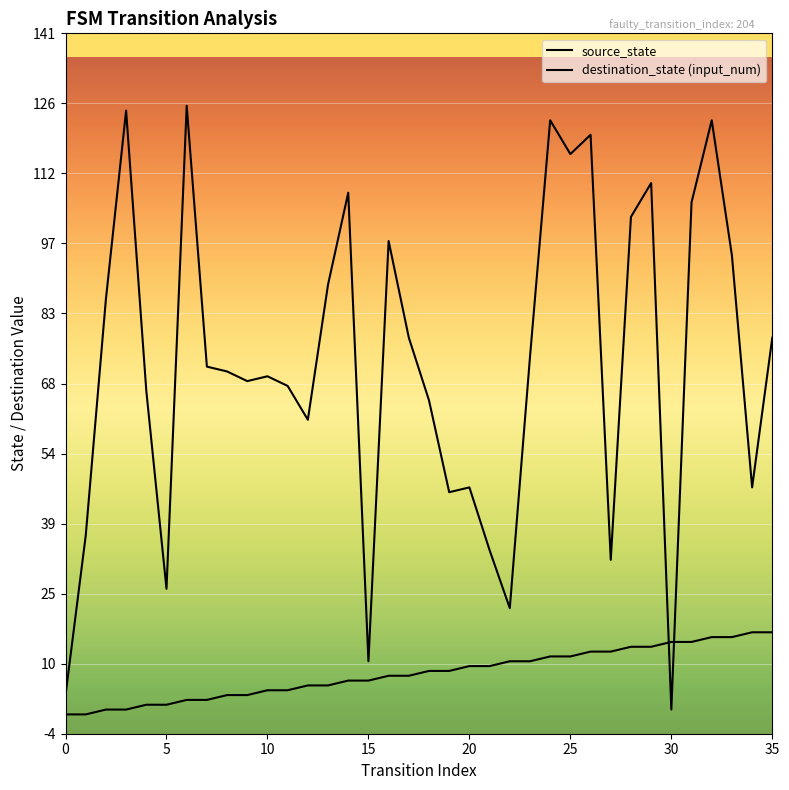

How many data points does each series have?

36